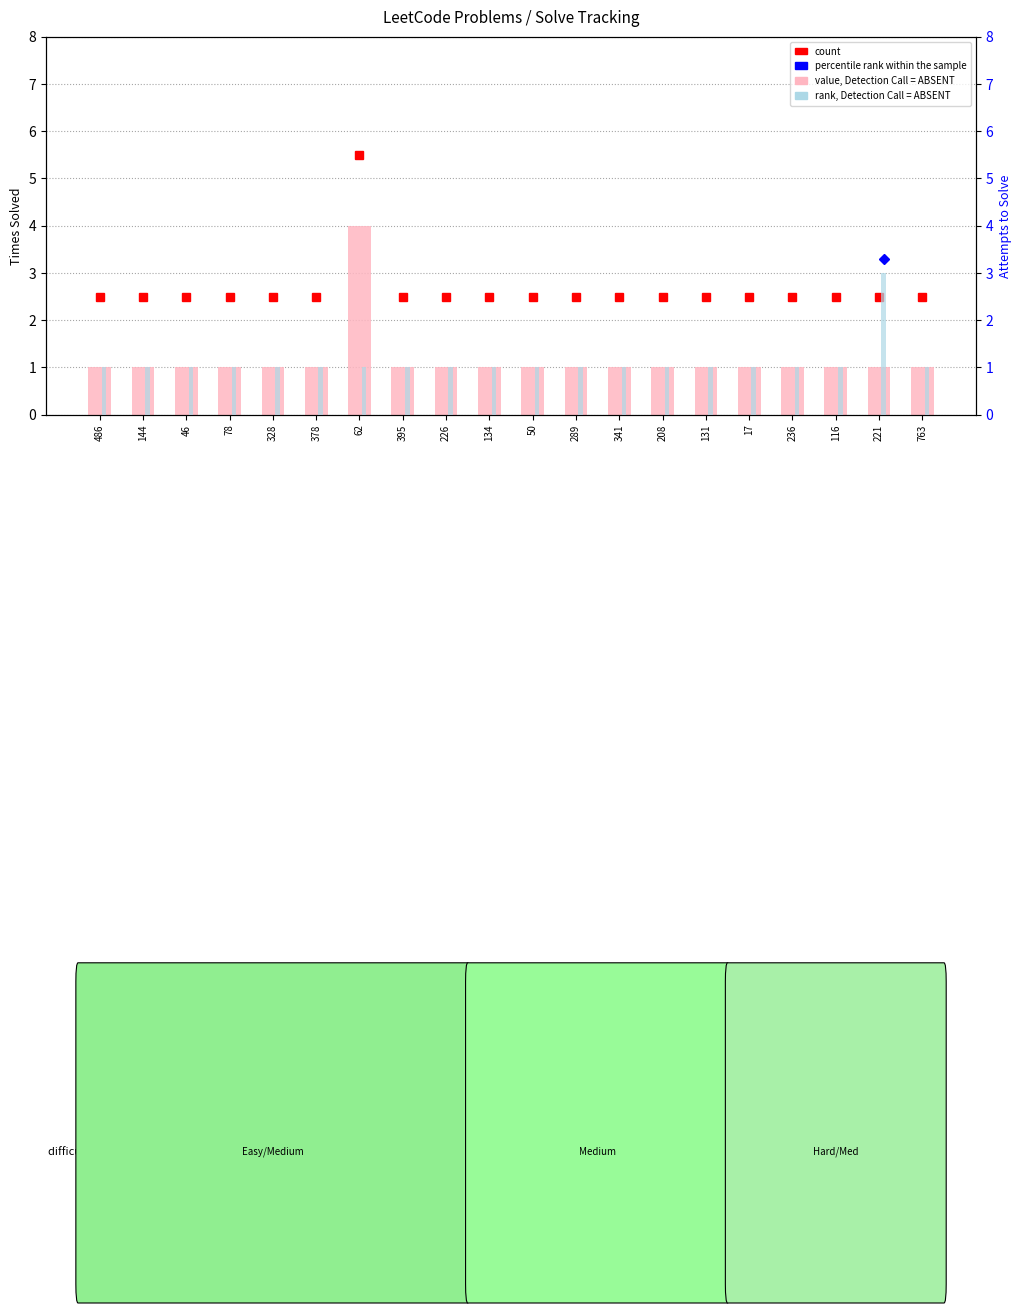

Reading left to right, what are all the values shown in this chart?

Times solved: 486=1	144=1	46=1	78=1	328=1	378=1	62=4	395=1	226=1	134=1	50=1	289=1	341=1	208=1	131=1	17=1	236=1	116=1	221=1	763=1
Attempts to solve: 486=1	144=1	46=1	78=1	328=1	378=1	62=1	395=1	226=1	134=1	50=1	289=1	341=1	208=1	131=1	17=1	236=1	116=1	221=3	763=1